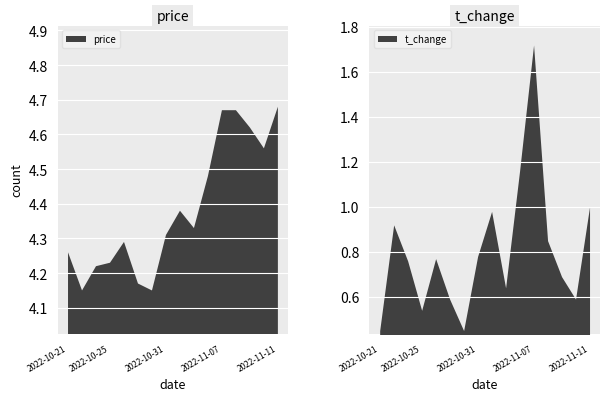

Reading right to left, list all the values displayed in this chart.

price: 2022-11-11=4.7	2022-11-10=4.6	2022-11-09=4.6	2022-11-08=4.7	2022-11-07=4.7	2022-11-04=4.5	2022-11-03=4.3	2022-11-02=4.4	2022-11-01=4.3	2022-10-31=4.2	2022-10-28=4.2	2022-10-27=4.3	2022-10-26=4.2	2022-10-25=4.2	2022-10-24=4.2	2022-10-21=4.3
t_change: 2022-11-11=1.0	2022-11-10=0.6	2022-11-09=0.7	2022-11-08=0.8	2022-11-07=1.7	2022-11-04=1.2	2022-11-03=0.6	2022-11-02=1.0	2022-11-01=0.8	2022-10-31=0.5	2022-10-28=0.6	2022-10-27=0.8	2022-10-26=0.5	2022-10-25=0.8	2022-10-24=0.9	2022-10-21=0.5